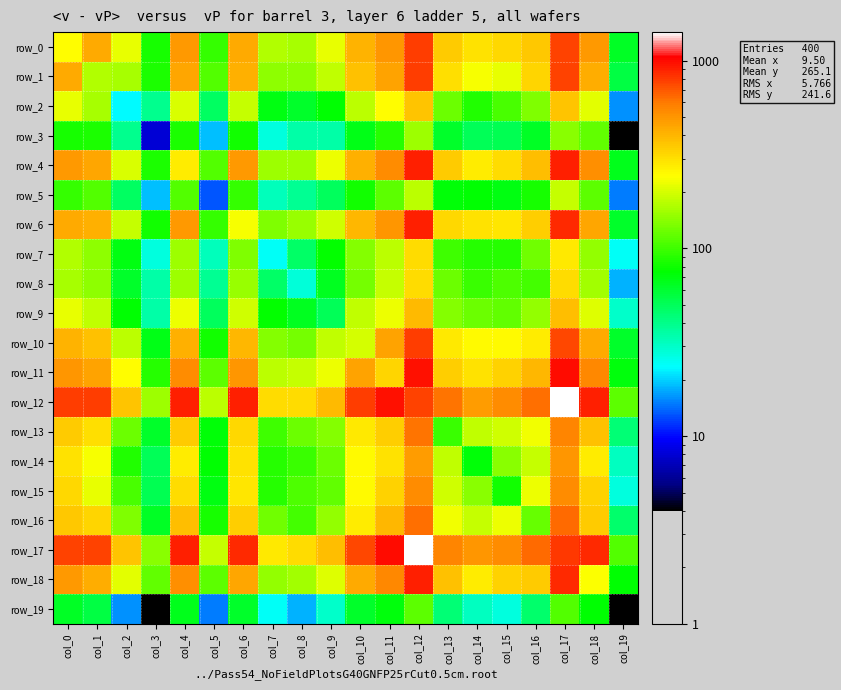

What is the difference between the second highest and minimum values in the row_1 series?

722